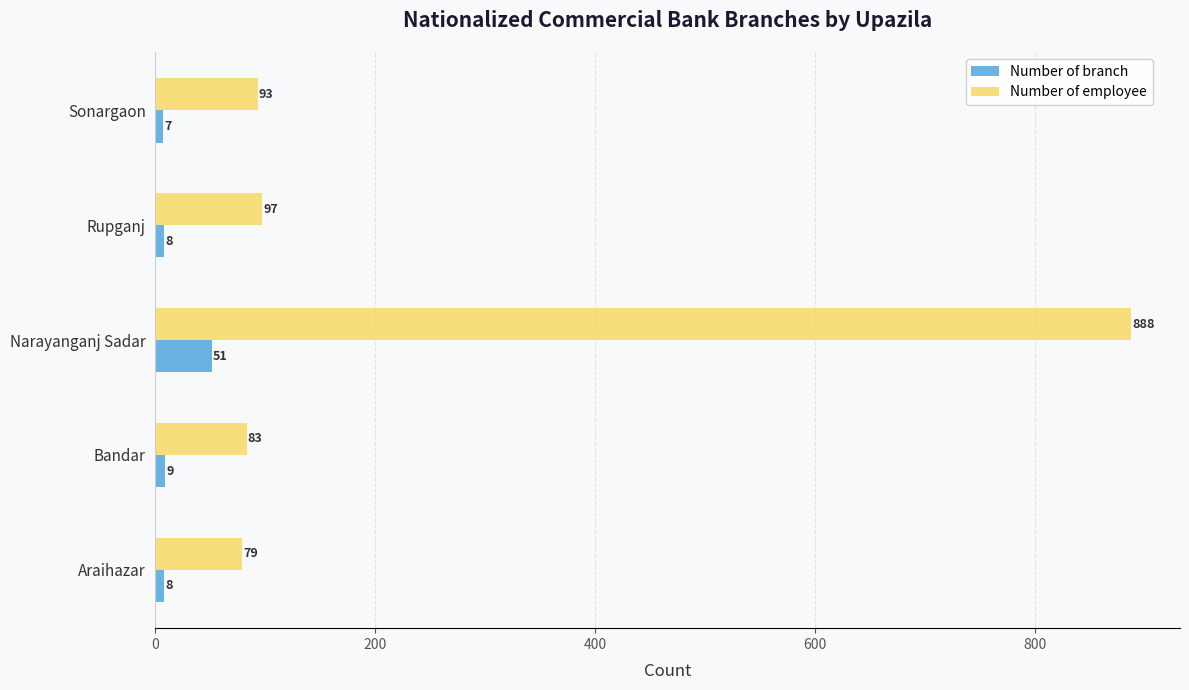

What is the smallest value displayed?

7